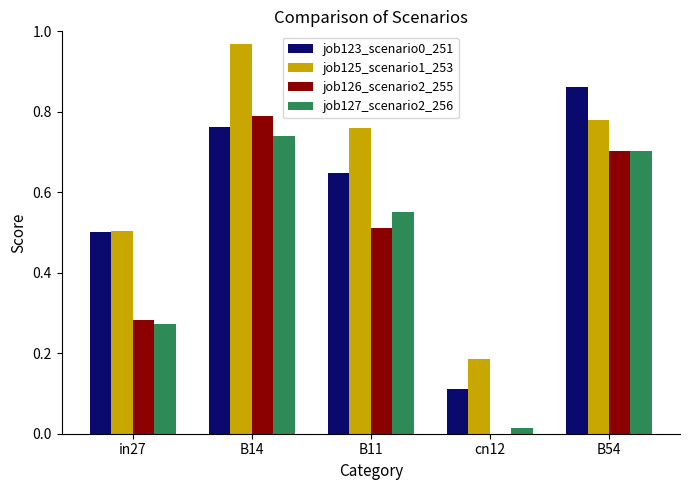

The value of job126_scenario2_255 at cn12 is 0.5. True or false?

False